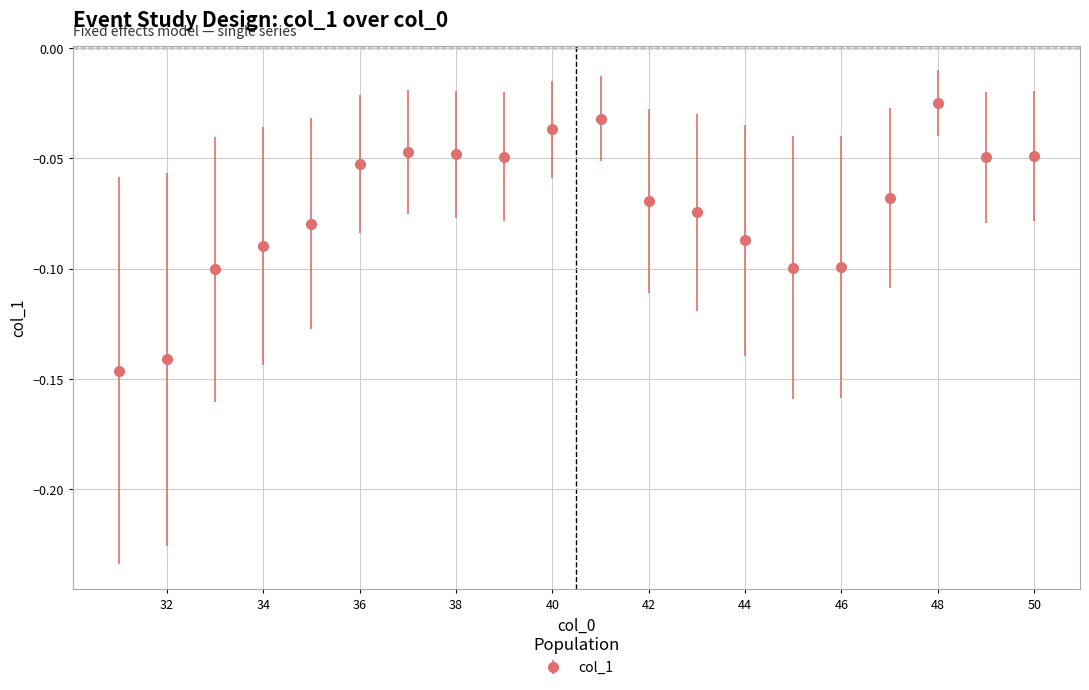

True or false: there are more than 2 points higher than both neighbors.

True